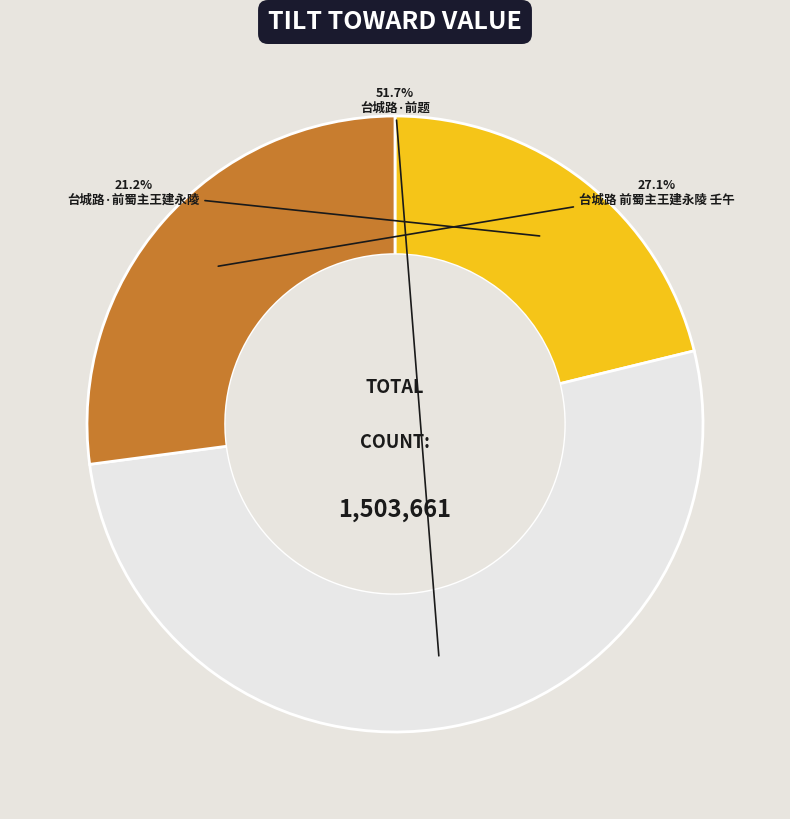

What portion of the pie excludes 台城路·前题?

48.3%